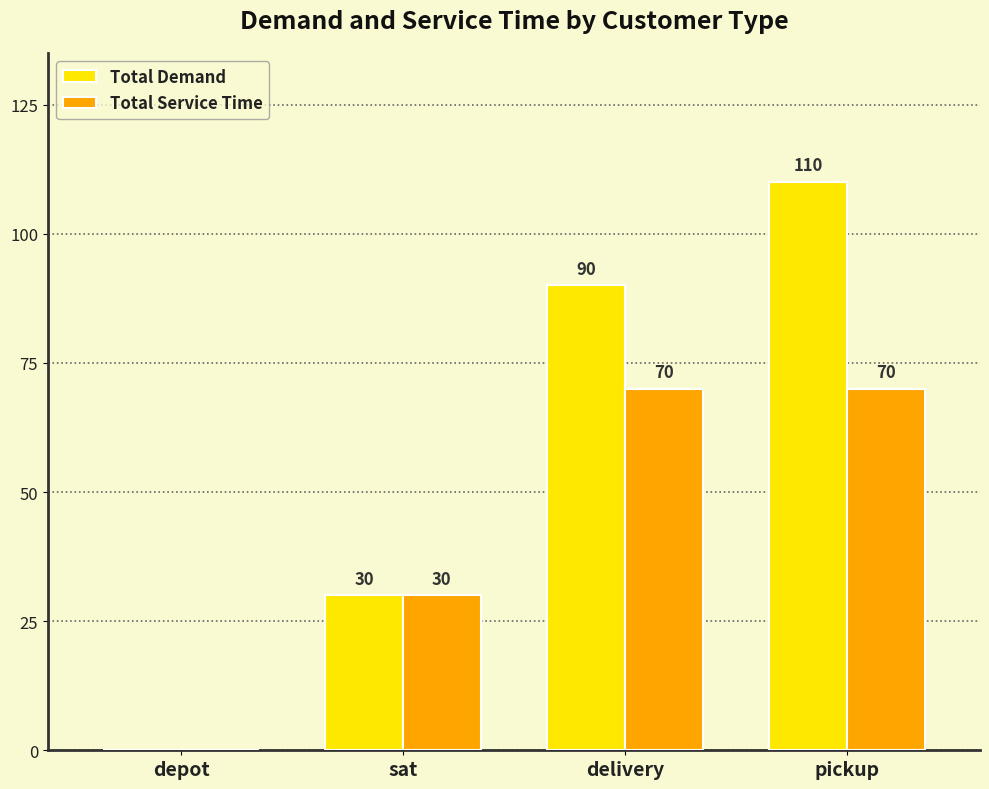

Which series has the largest total across all categories?

Total Demand